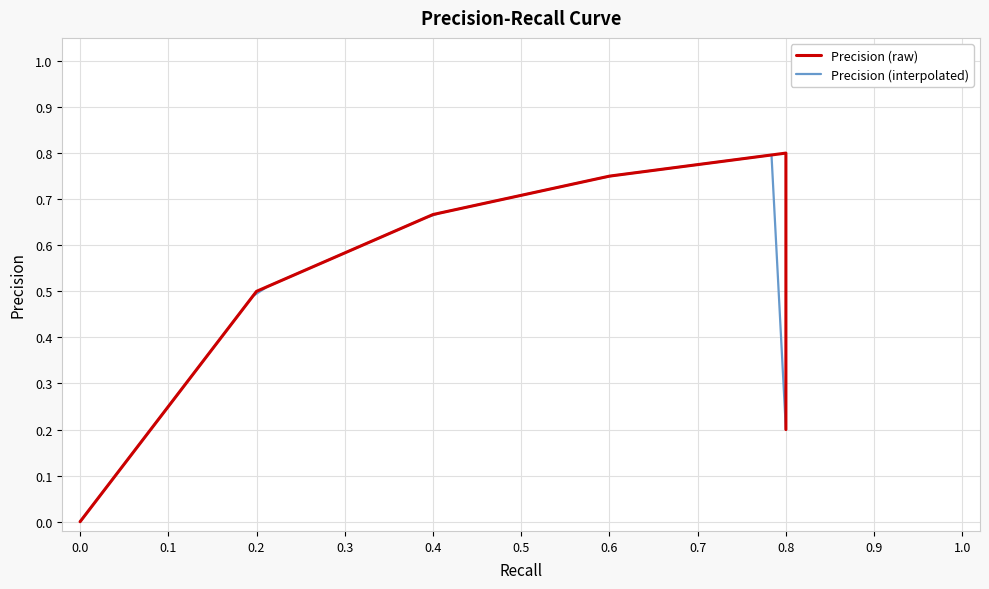

What is the difference between the maximum and minimum values?

0.8